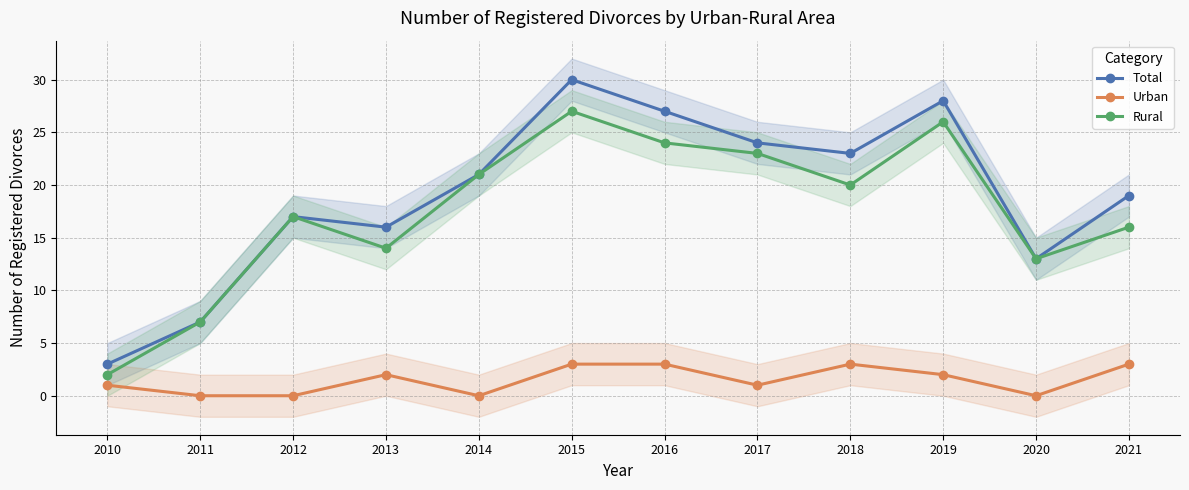

True or false: Total has more than 0 interior local peaks.

True